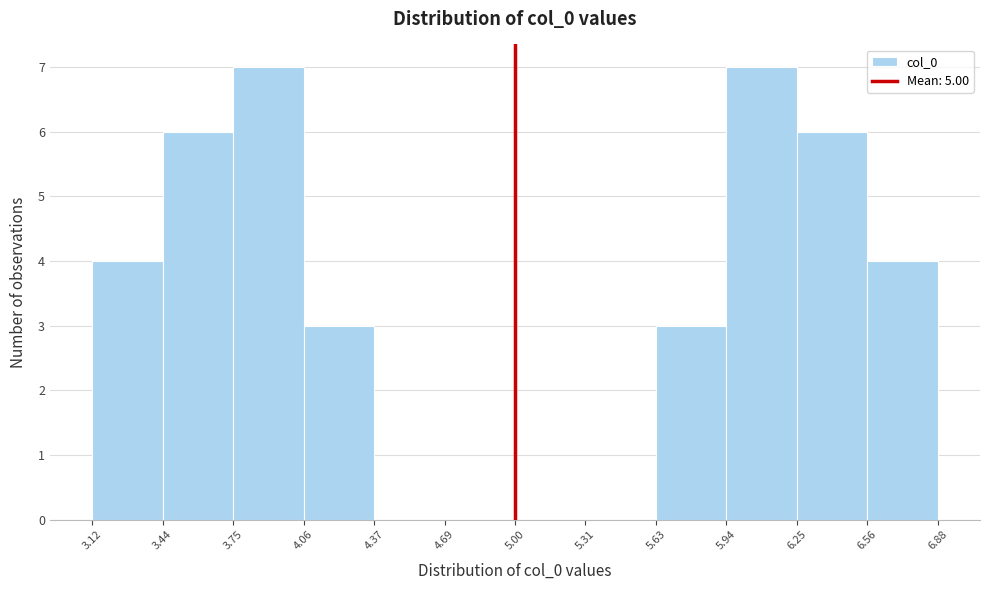

Reading left to right, list every bar in this chart as the range it spans on the x-axis followed by its height. The values are not printed on the chart, so give them approximately, as read against the axis.

3.12 to 3.44: 4
3.44 to 3.75: 6
3.75 to 4.06: 7
4.06 to 4.37: 3
4.37 to 4.69: 0
4.69 to 5.00: 0
5.00 to 5.31: 0
5.31 to 5.63: 0
5.63 to 5.94: 3
5.94 to 6.25: 7
6.25 to 6.56: 6
6.56 to 6.88: 4